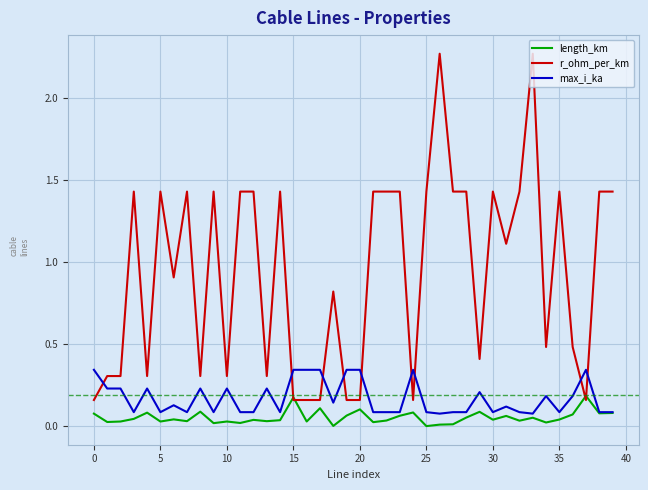

How many intersections are there between r_ohm_per_km and max_i_ka?

9